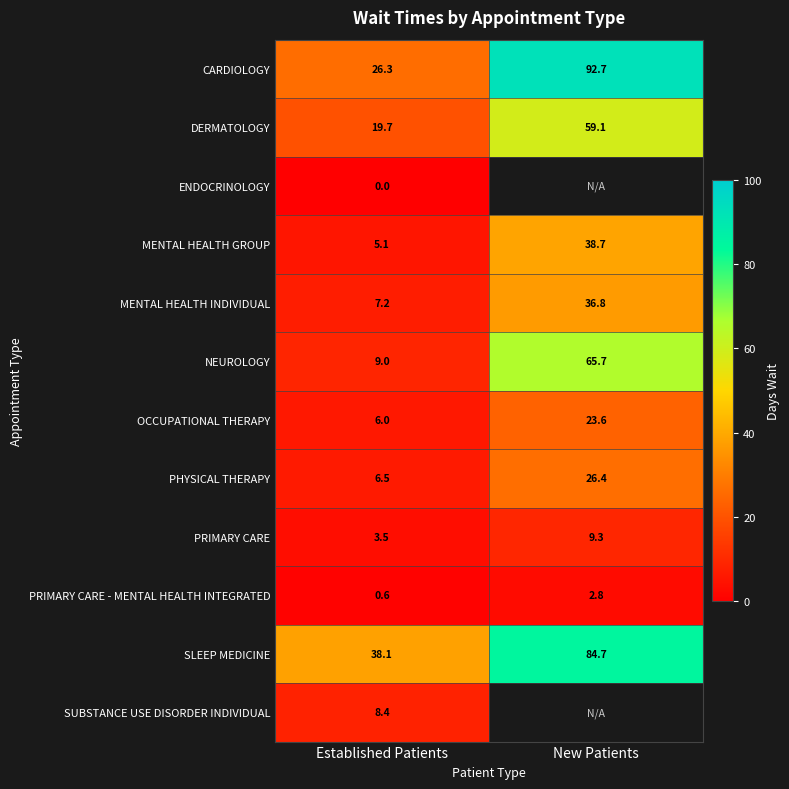

Which has a higher value, Established Patients or New Patients?

New Patients